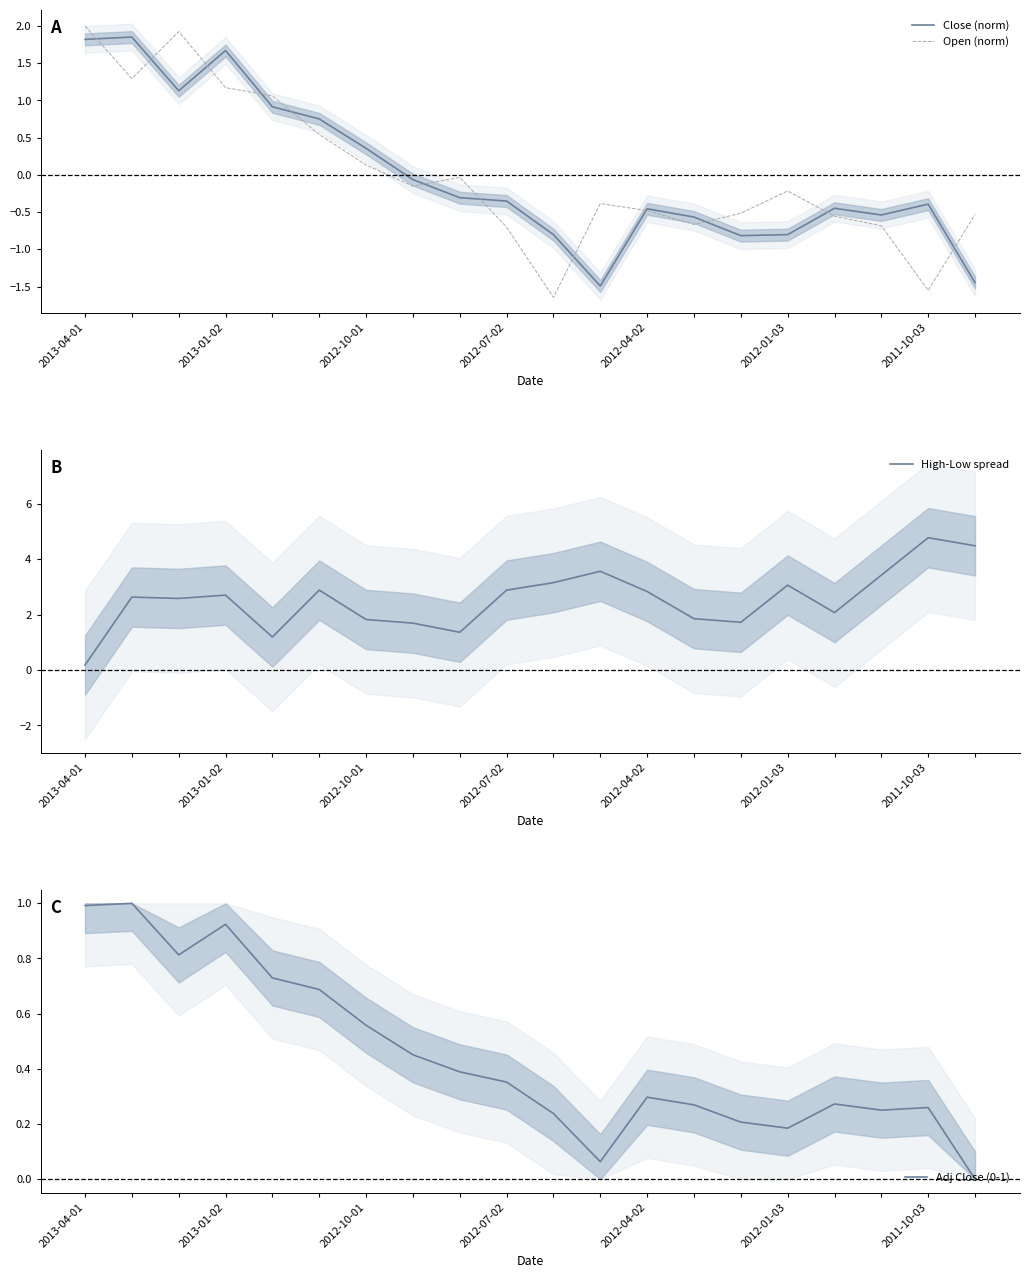

True or false: High-Low spread and Open (norm) cross at least once.

True